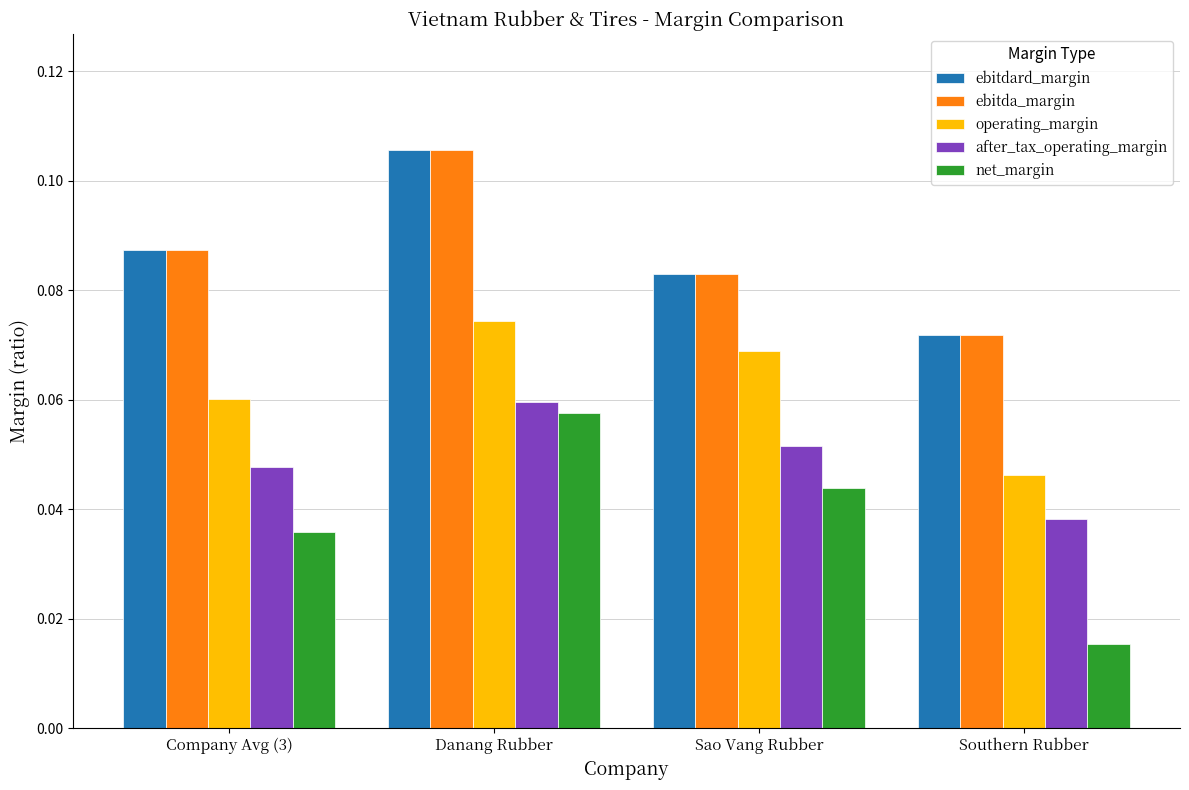

The ebitdard_margin series shows 0.2 at Danang Rubber. True or false?

False